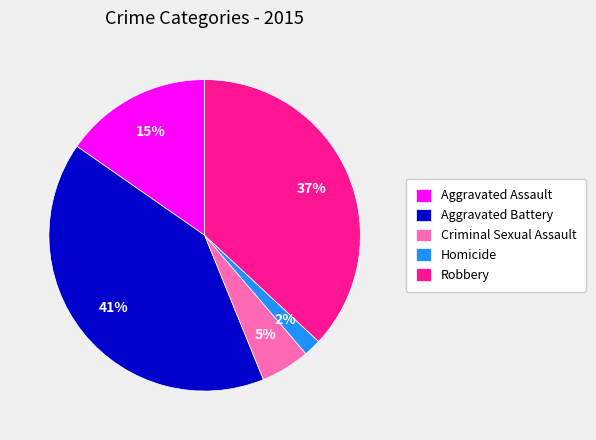

To the nearest percent, what is the combined percentage of Robbery and Criminal Sexual Assault?

42%